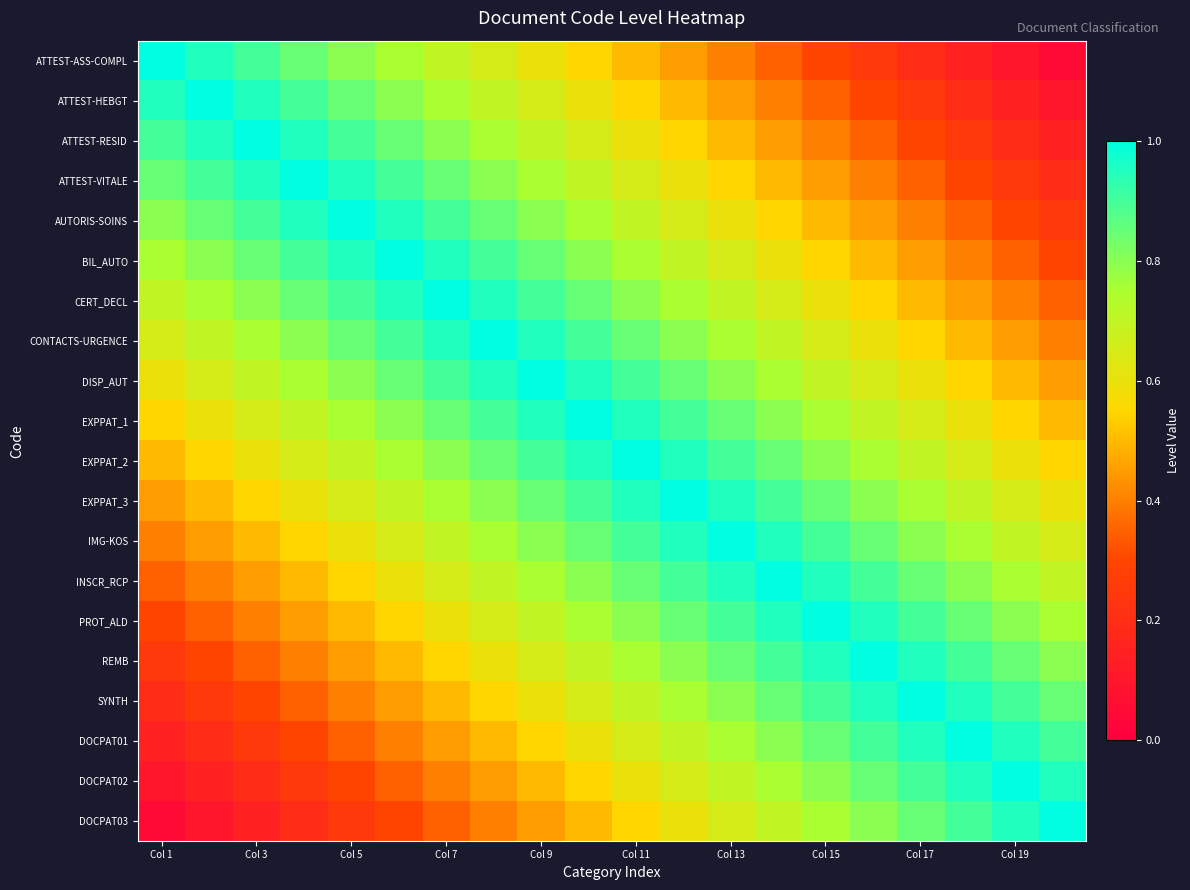

Rank the series by their maximum value, from lowest to highest.

ATTEST-ASS-COMPL, ATTEST-HEBGT, ATTEST-RESID, ATTEST-VITALE, AUTORIS-SOINS, BIL_AUTO, CERT_DECL, CONTACTS-URGENCE, DISP_AUT, EXPPAT_1, EXPPAT_2, EXPPAT_3, IMG-KOS, INSCR_RCP, PROT_ALD, REMB, SYNTH, DOCPAT01, DOCPAT02, DOCPAT03